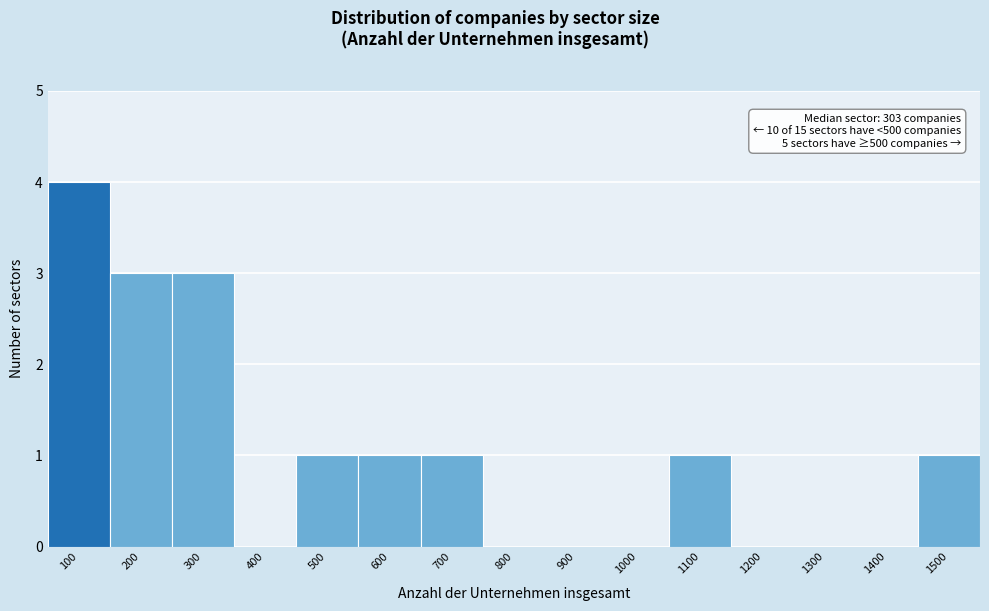

Reading right to left, what are all the values shown in this chart?

1500=1	1400=0	1300=0	1200=0	1100=1	1000=0	900=0	800=0	700=1	600=1	500=1	400=0	300=3	200=3	100=4